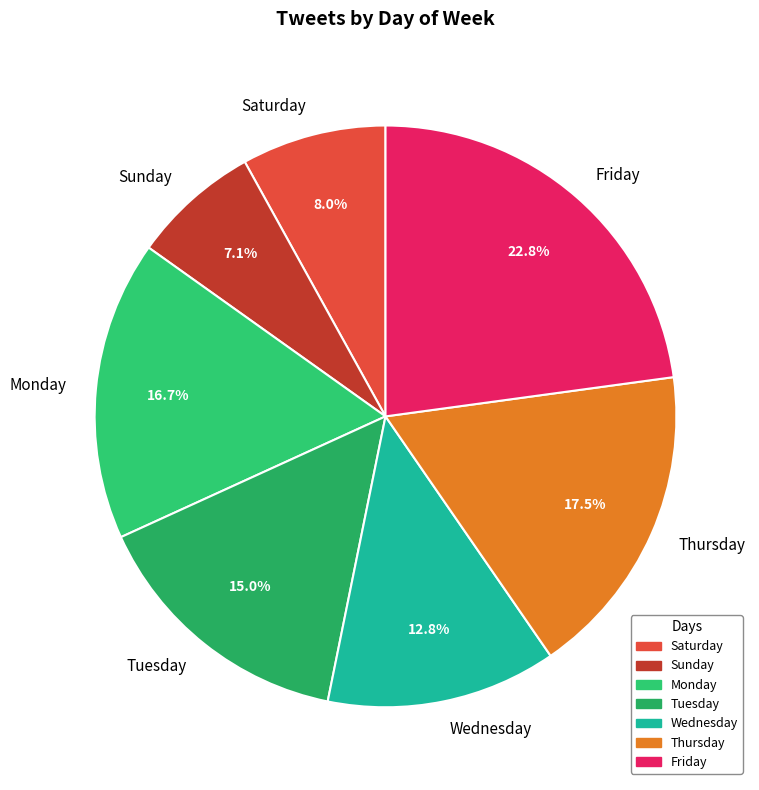

To the nearest percent, what is the average slice percentage?

14%